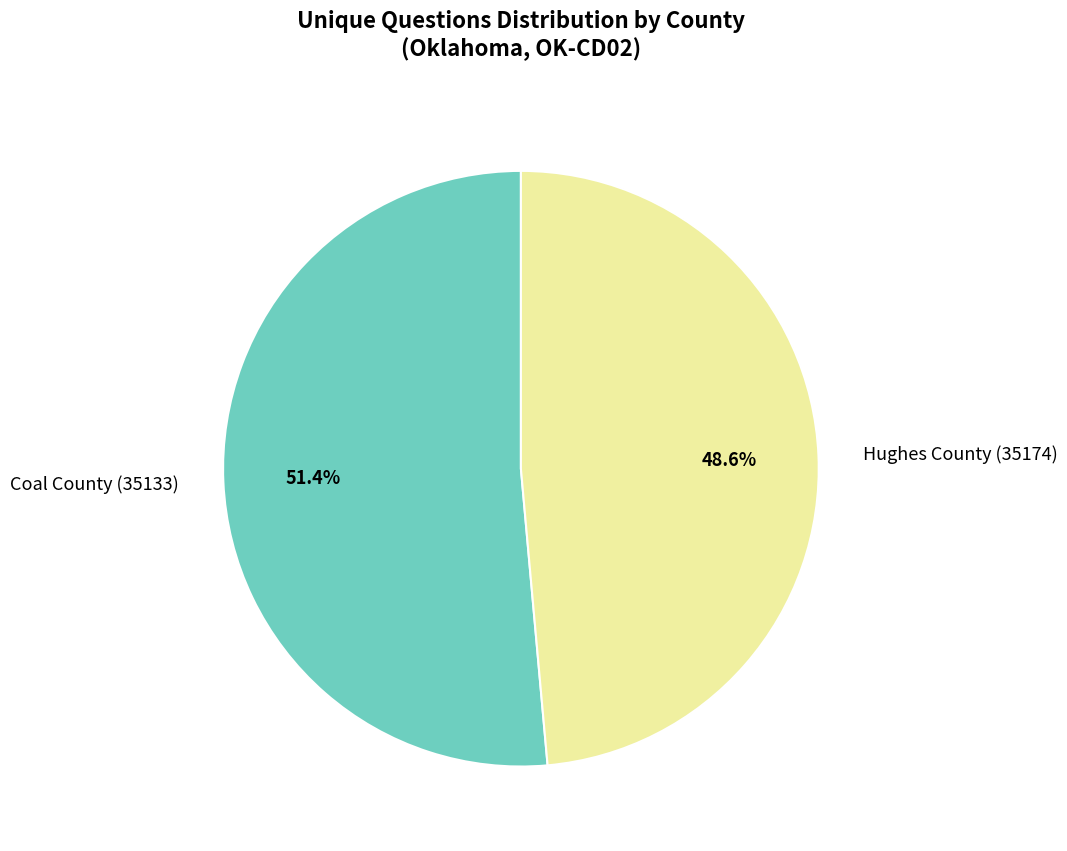

To the nearest percent, what portion does Coal County (35133) represent?

51%